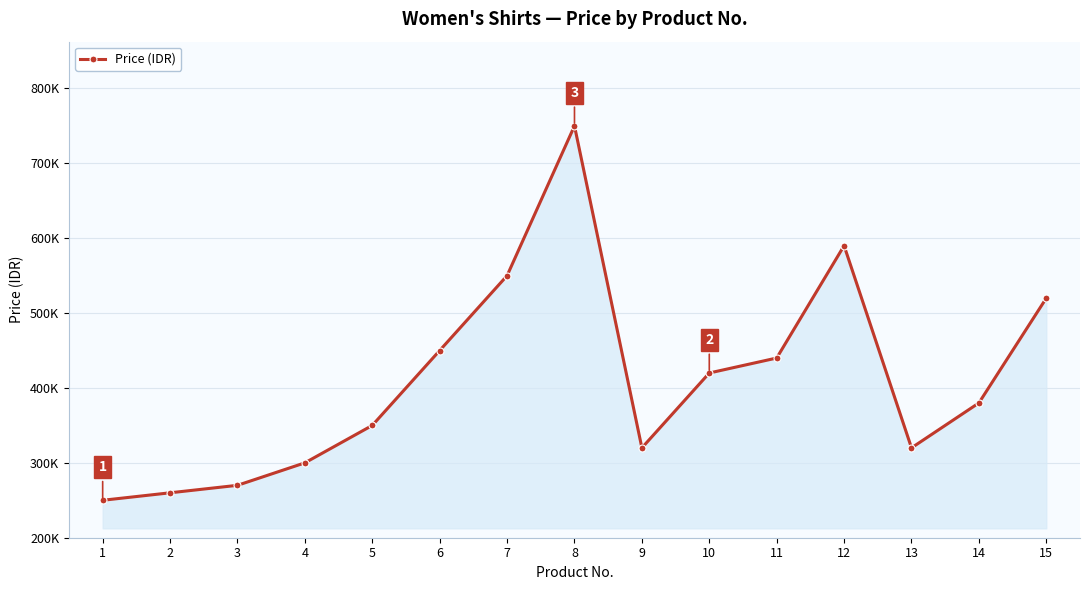

Does the chart have visible grid lines?

Yes